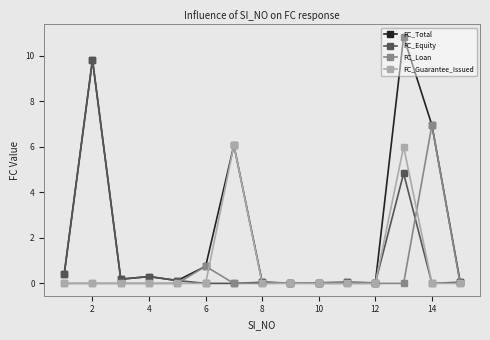

What is the maximum value shown in the chart?

10.8